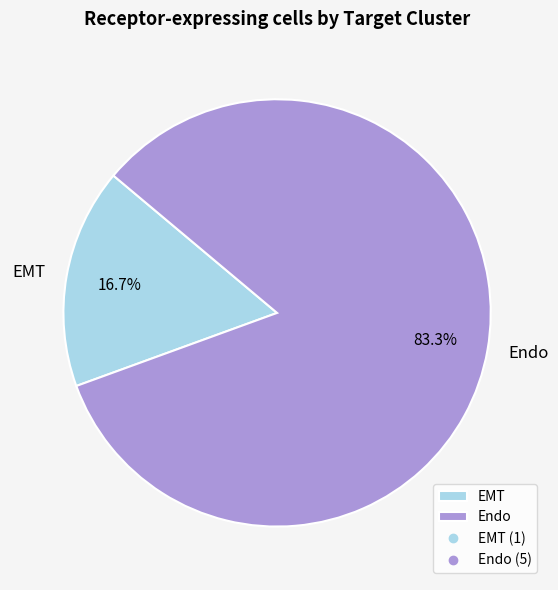

What is the ratio of the value at Endo to the value at EMT?

5.0